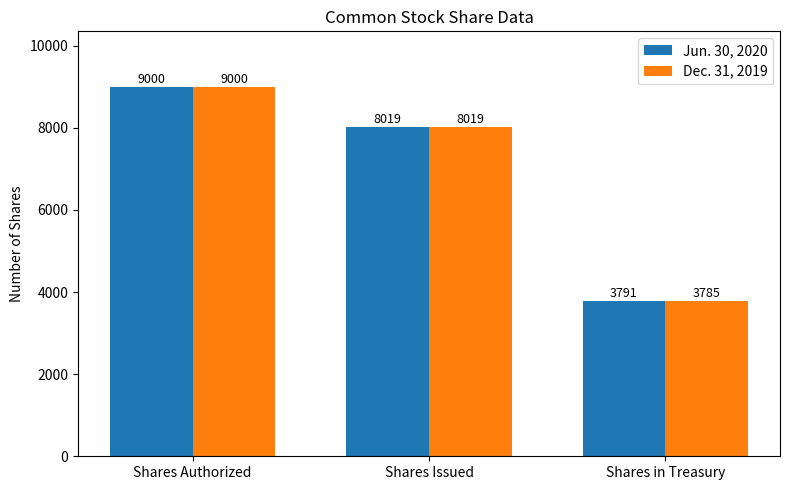

What is the total value across all series at Shares in Treasury?

7576